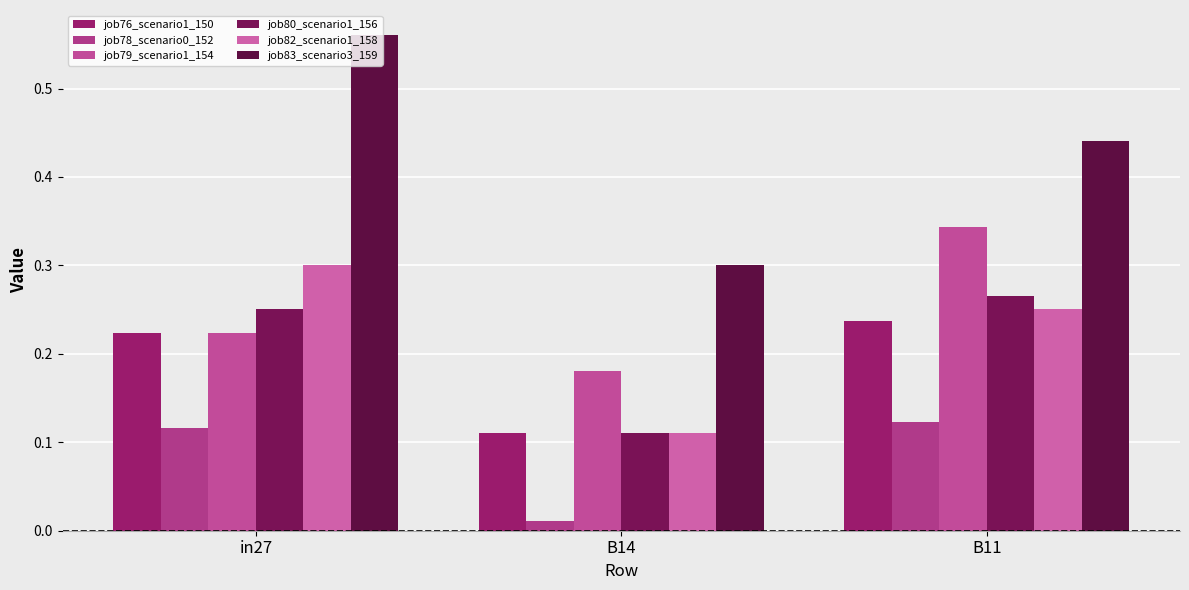

Which series has the widest spread of values?

job83_scenario3_159